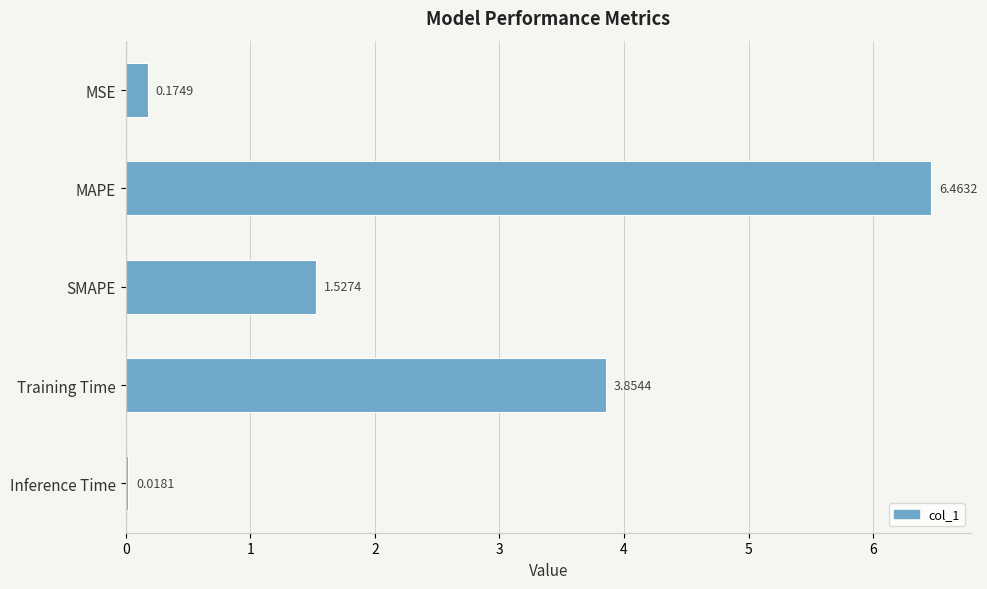

Which has a higher value, Training Time or MAPE?

MAPE